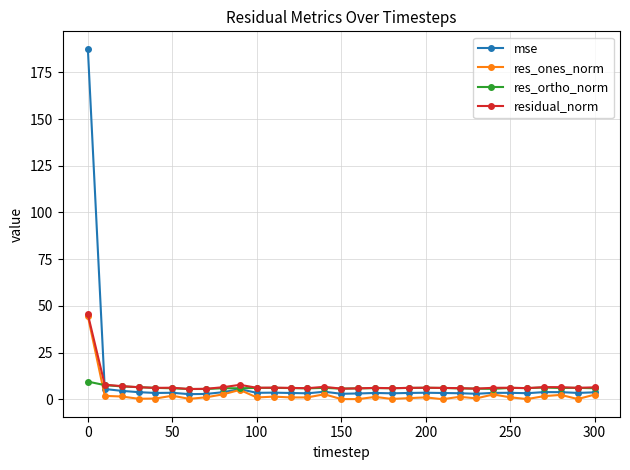

At how many categories does at least one series exceed 123?

1